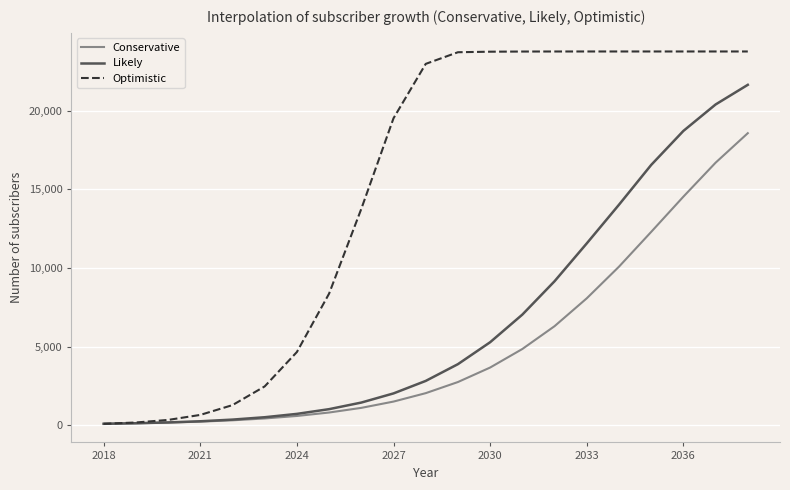

How many lines are shown in the chart?

3